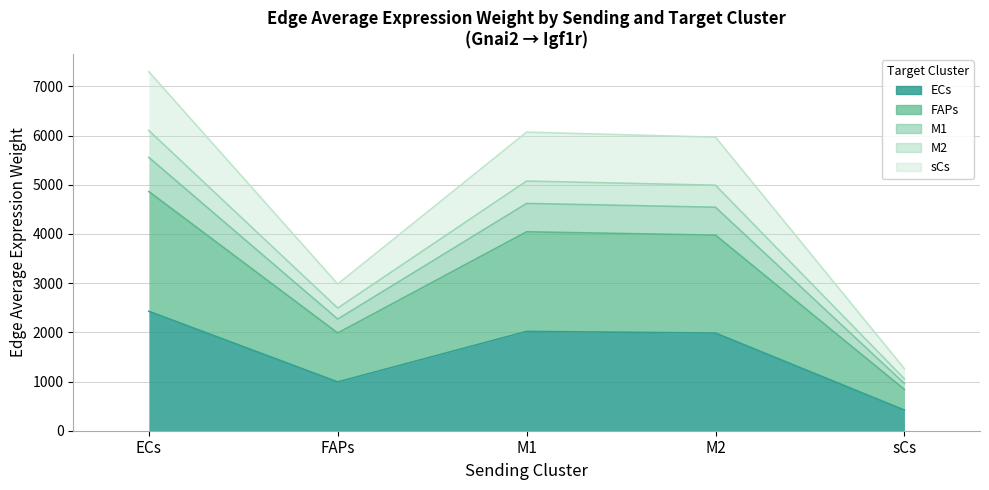

How many data points does each series have?

5